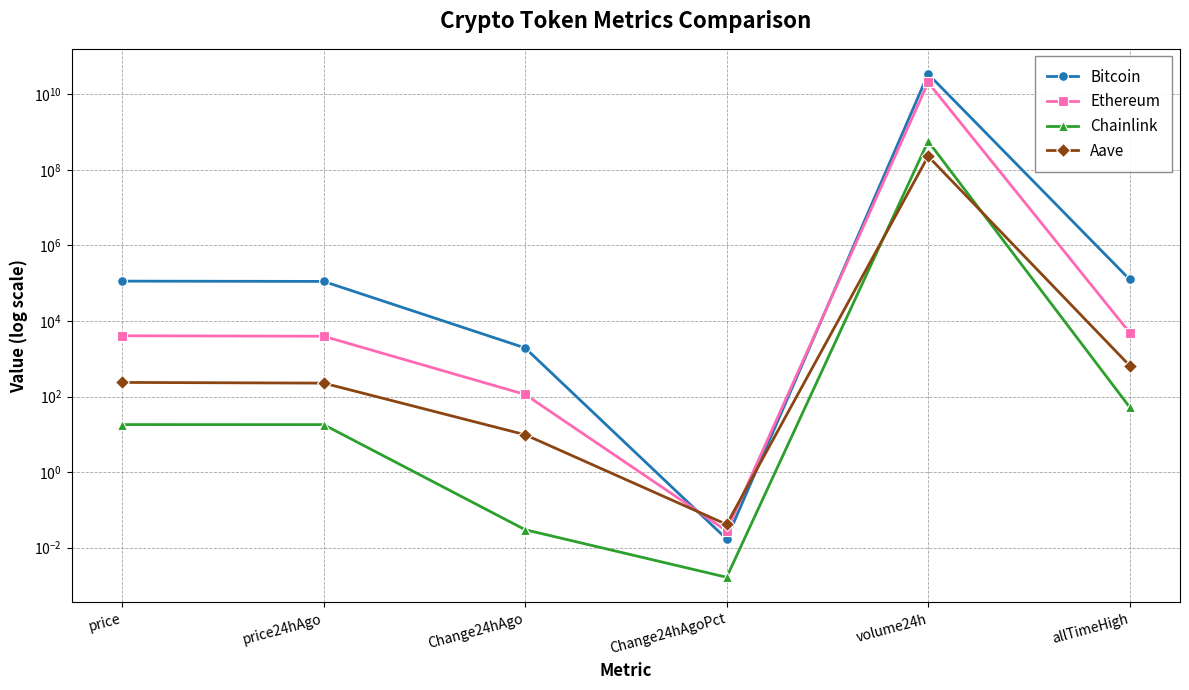

What is the difference between the Chainlink values at allTimeHigh and Change24hAgo?

52.7